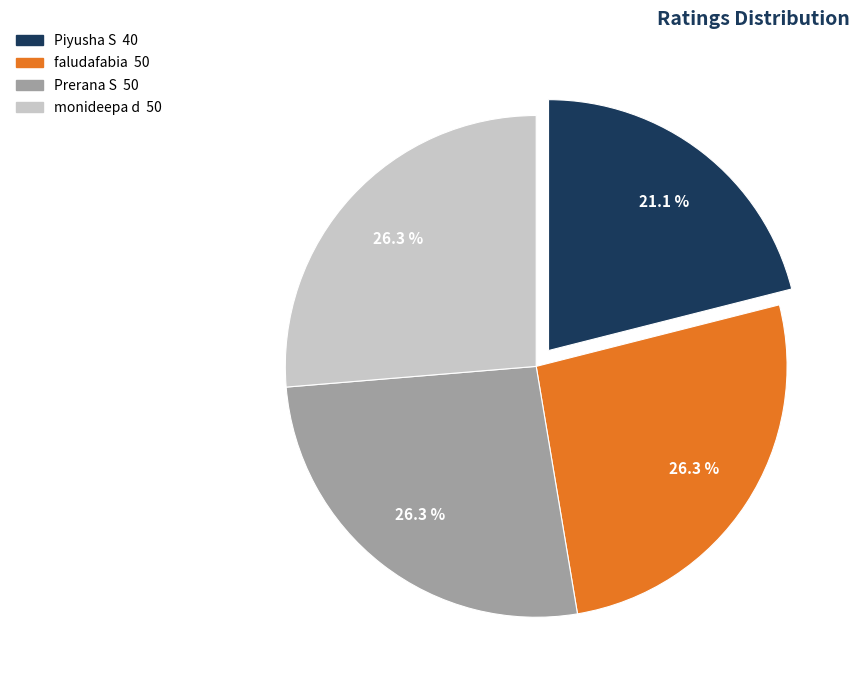

What percentage is the Prerana S slice, to the nearest percent?

26%